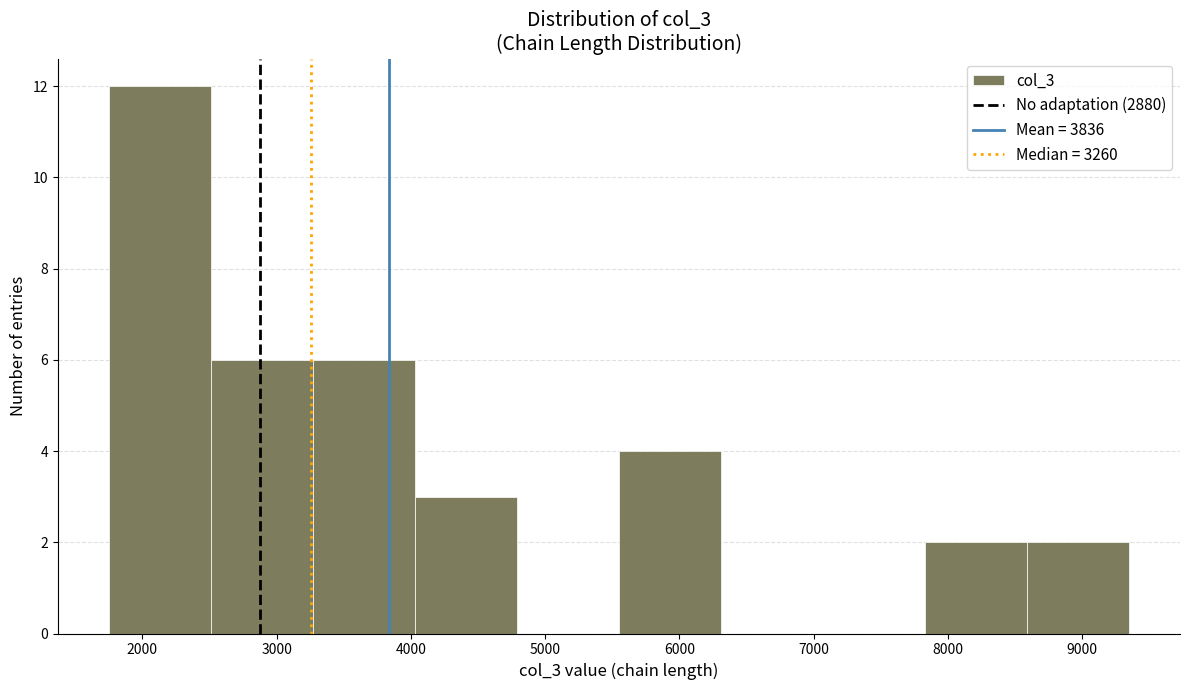

What is the height of the bar covering 1750 to 2510 on the x-axis? Neither the bar edges nor the heights are printed on the chart, so give them approximately, as read against the axes.

12